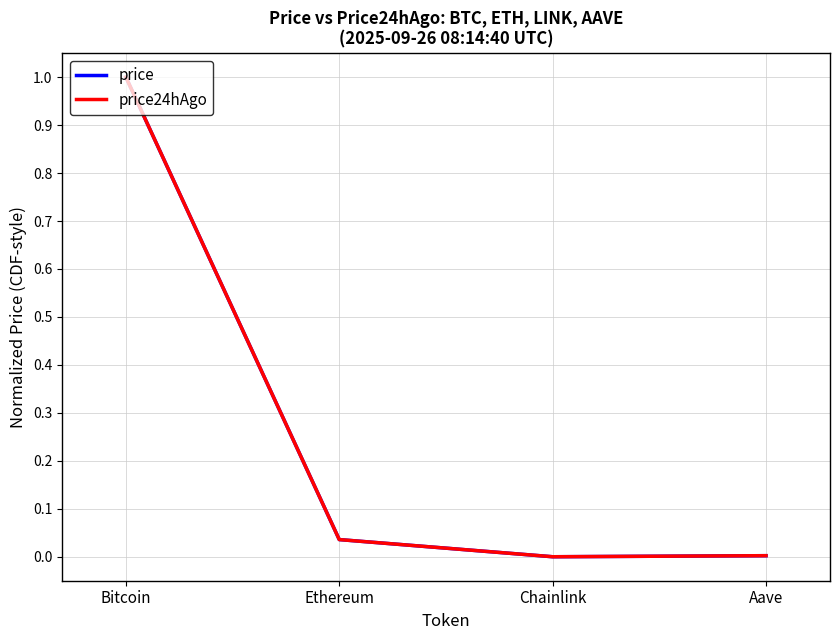

What is the highest value of the price24hAgo series?

1.0